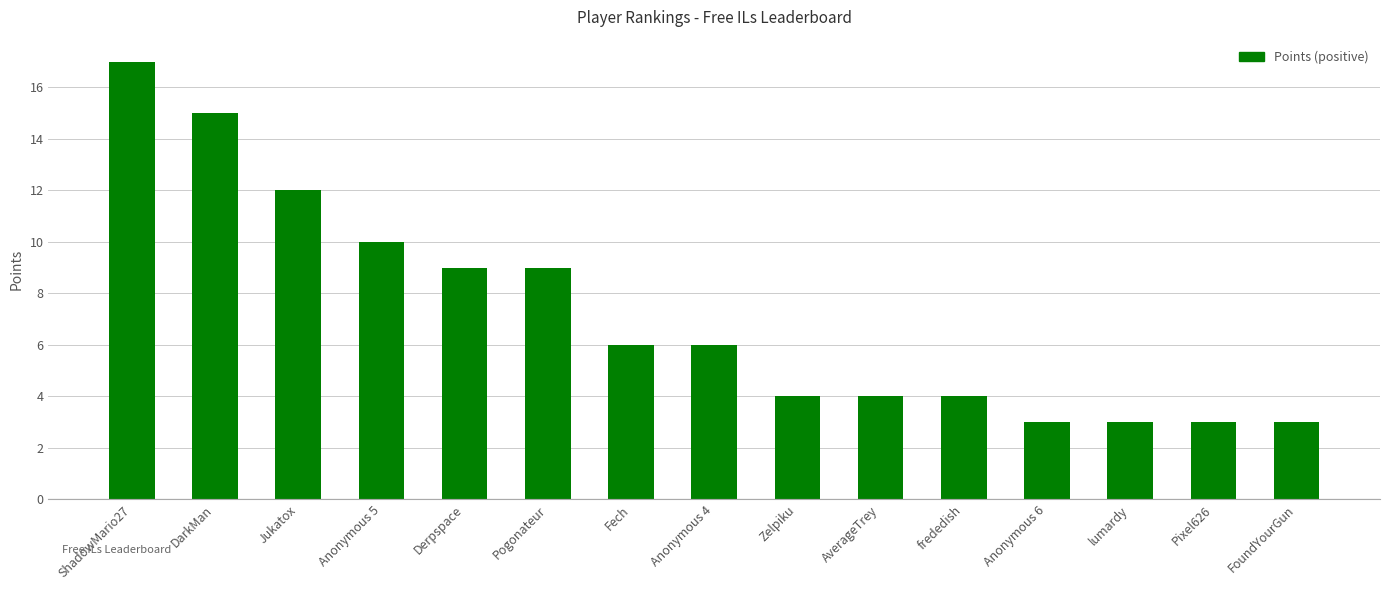

What is the smallest value displayed?

3